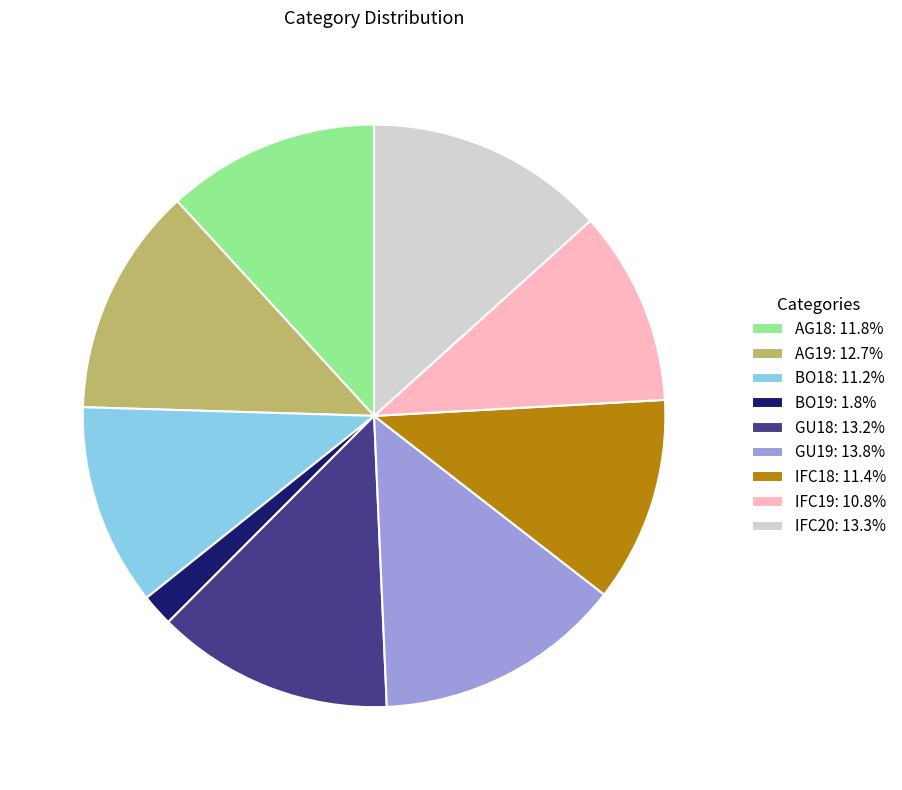

The IFC18 slice represents 11% of the pie. True or false?

True